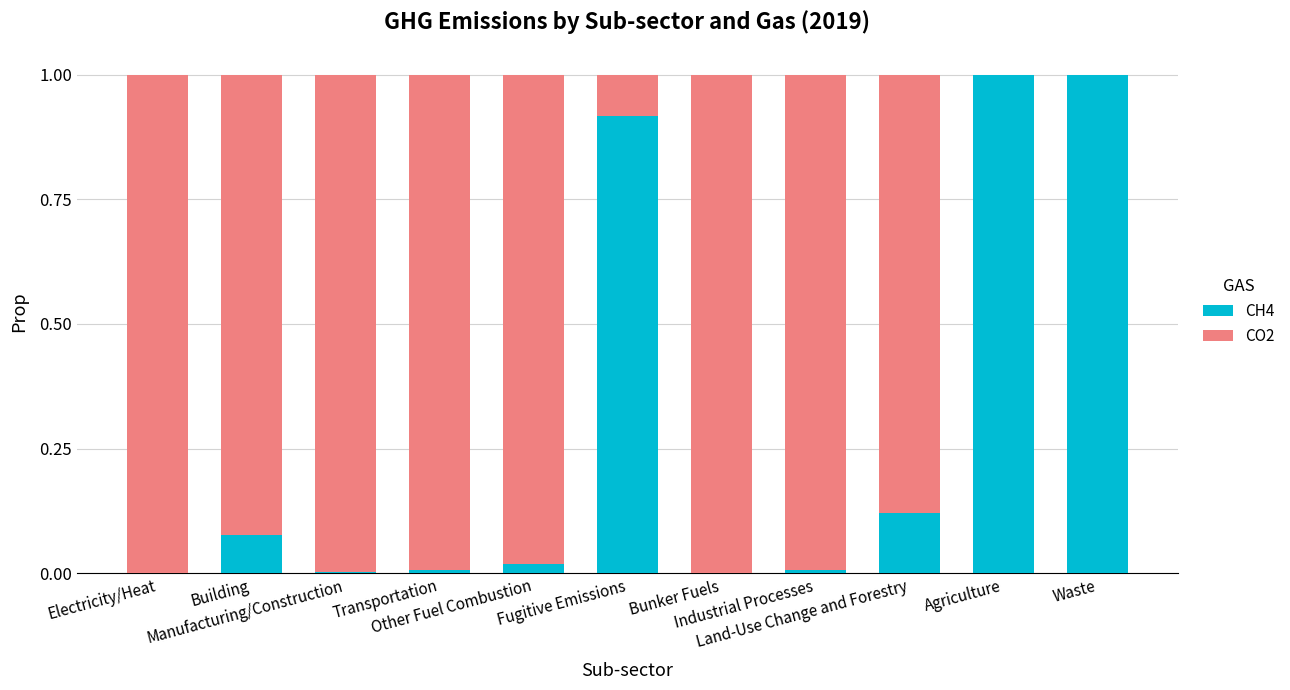

The value of CH4 at Land-Use Change and Forestry is 0.0. True or false?

False